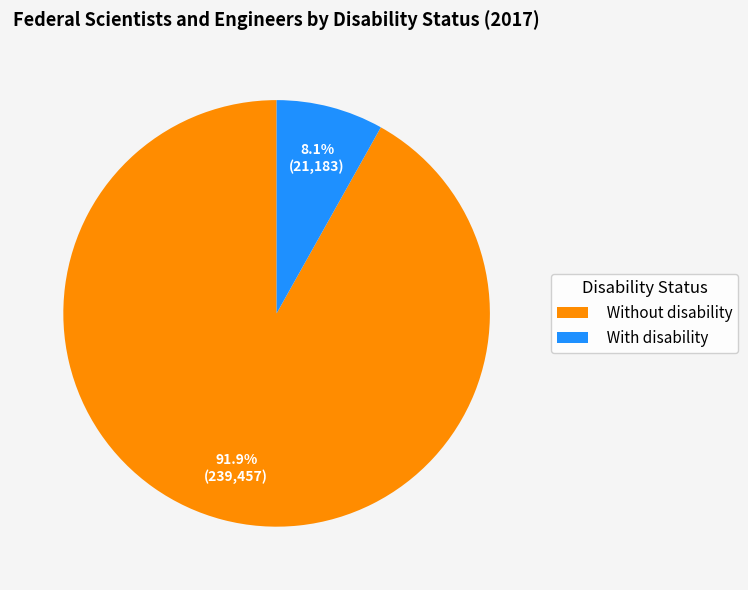

Which category accounts for the majority?

Without disability